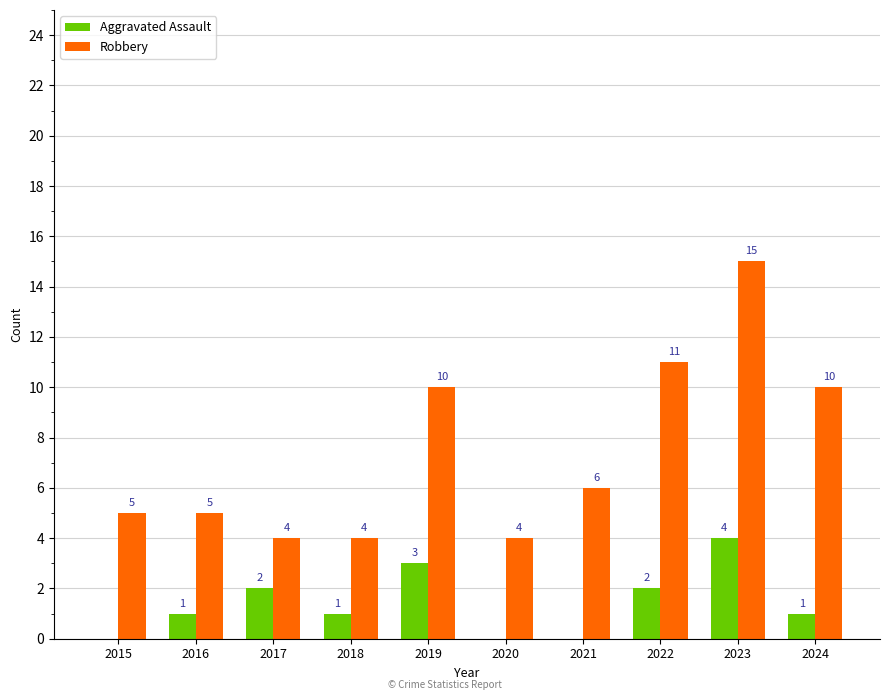

Is it true that Robbery equals 8 at 2021?

False